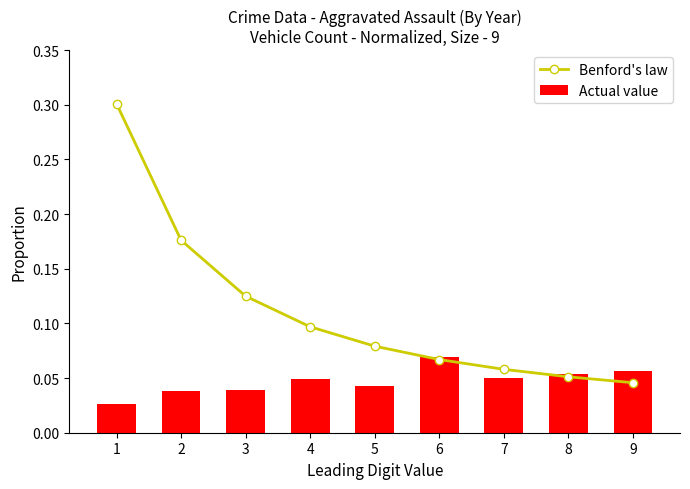

True or false: Benford's law has a value of 0.1 at 8.

True